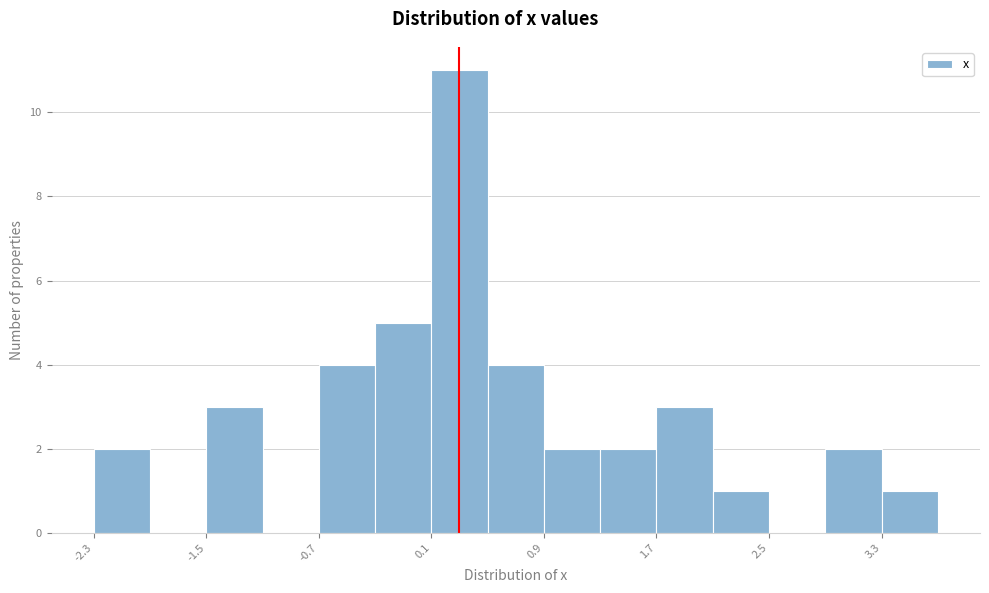

Over which range of the x-axis is the bar tallest?

0.1 to 0.5